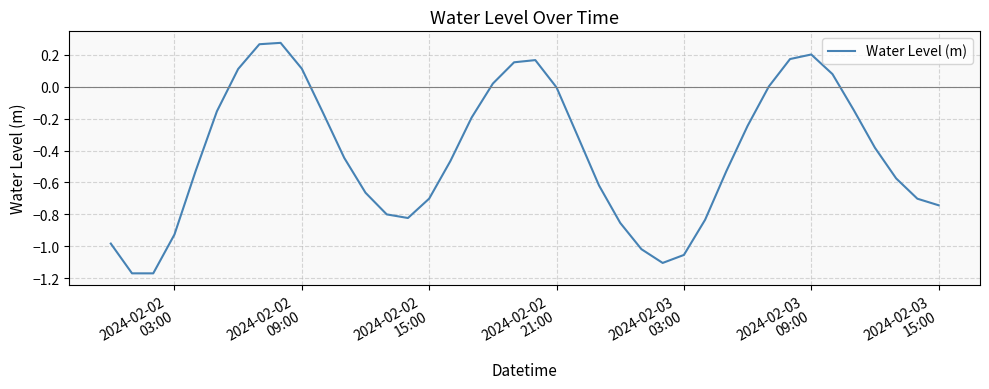

Does the chart display data point markers on the line(s)?

No